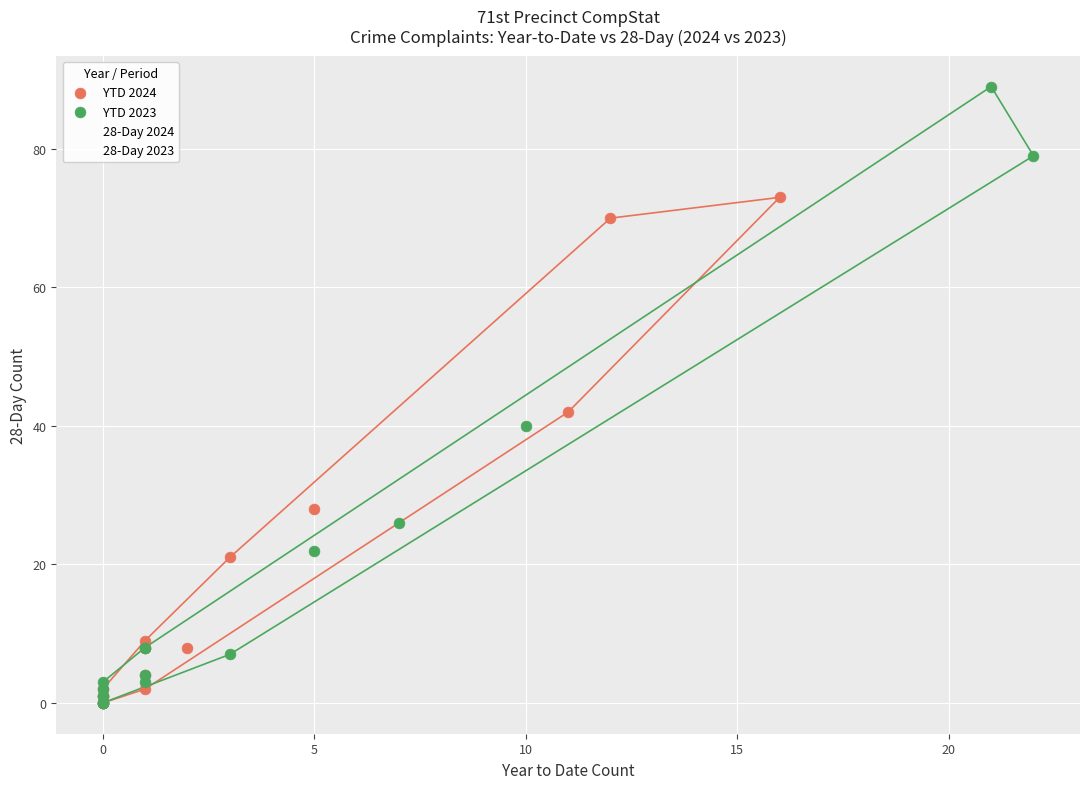

Which series contains the highest Y value?

YTD 2023